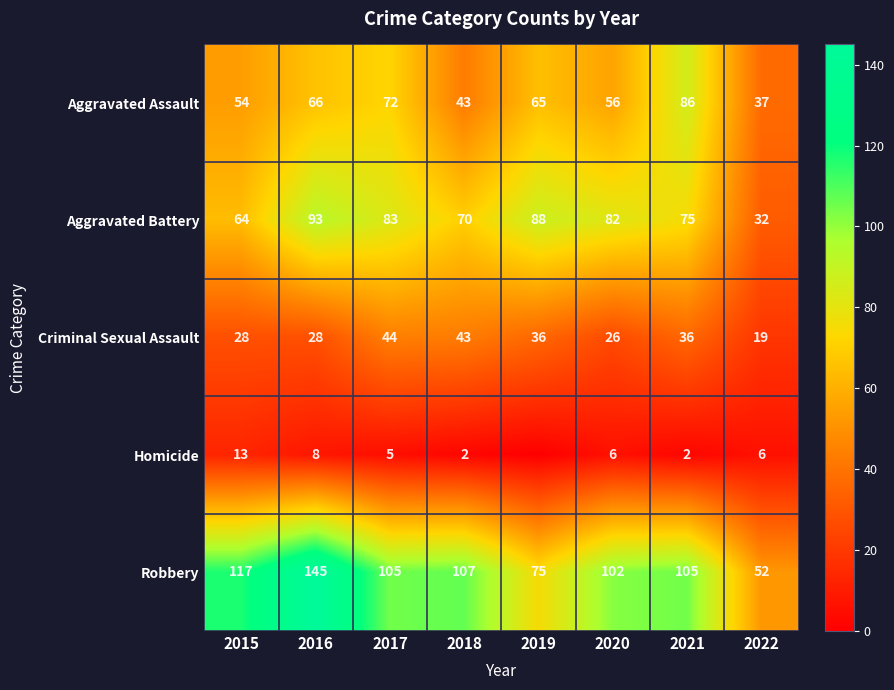

Is it true that Criminal Sexual Assault equals 36 at 2021?

True